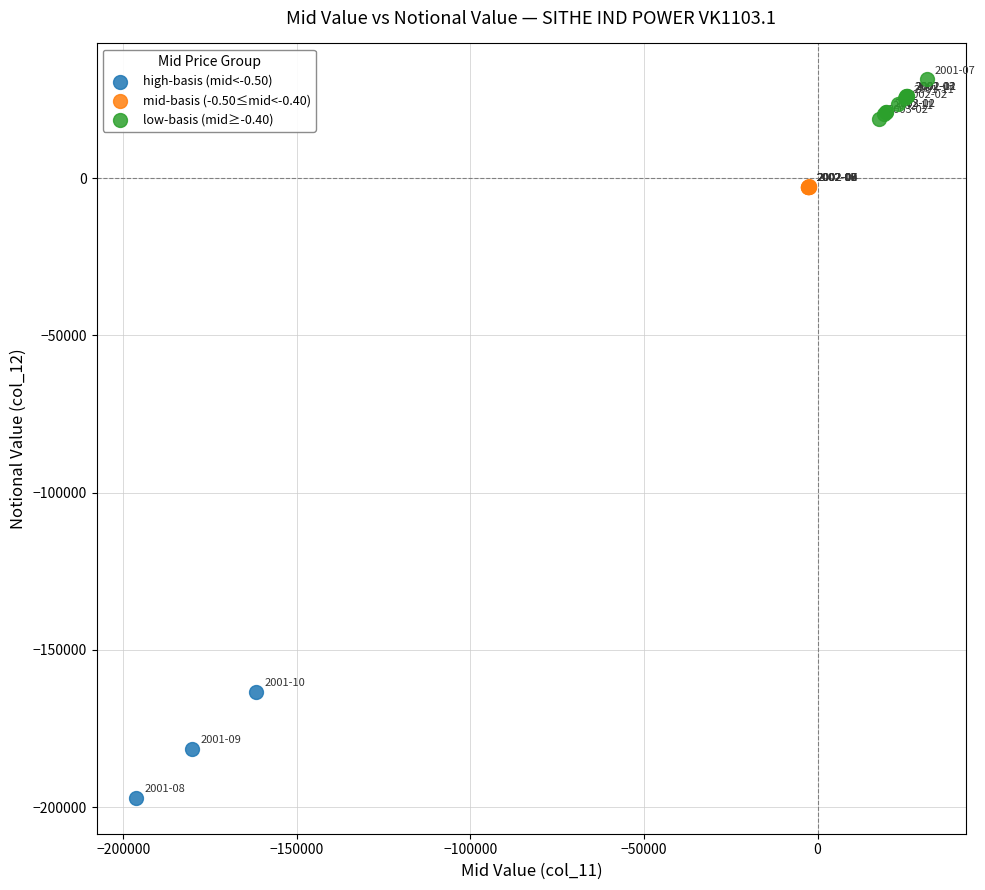

Which series has the widest spread of Y values?

high-basis (mid<-0.50)